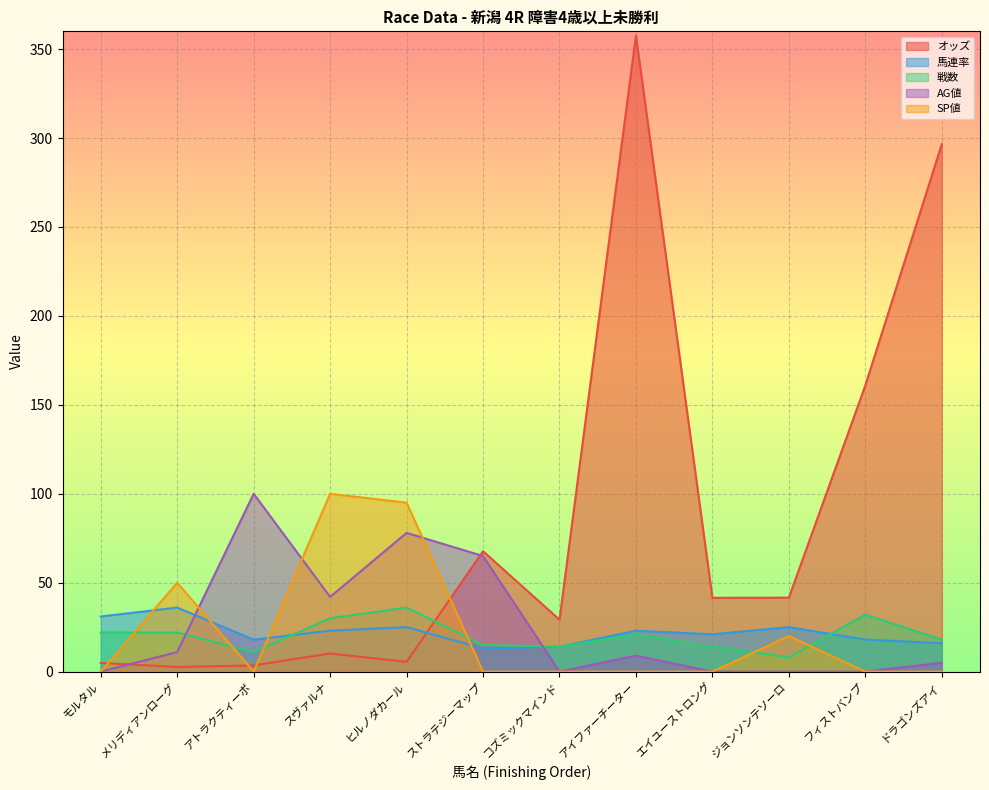

What are all the series names shown in the legend?

オッズ, 馬連率, 戦数, AG値, SP値